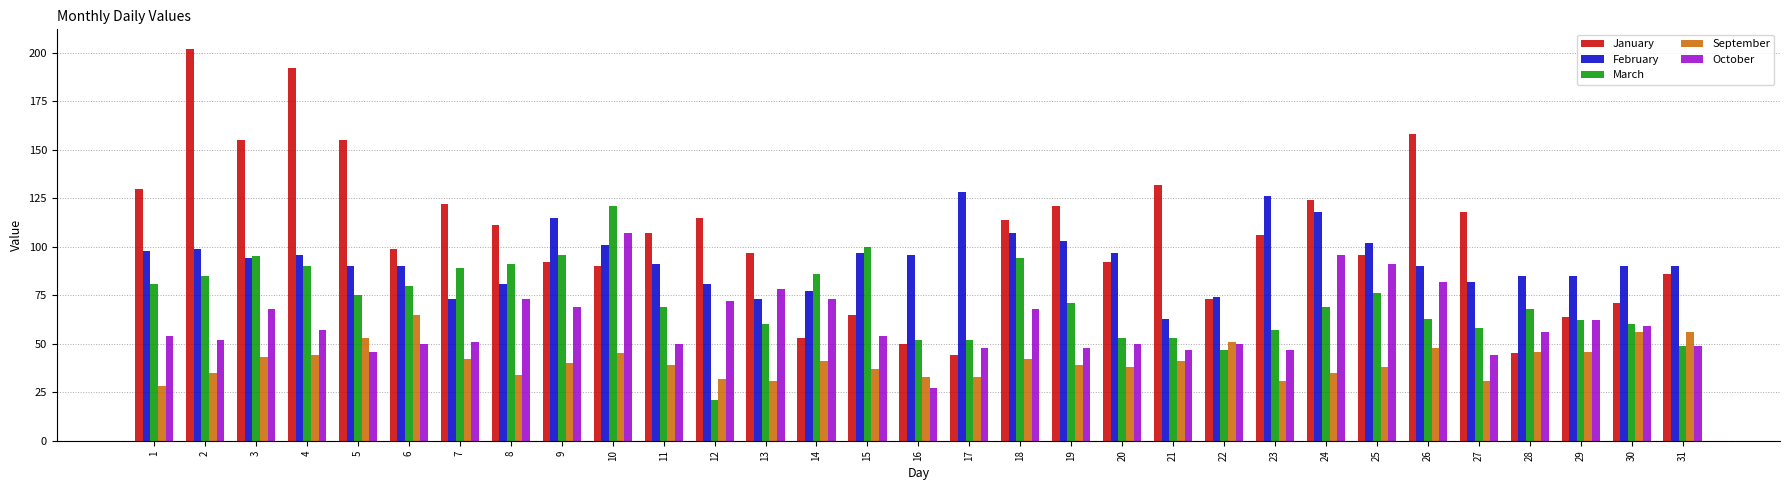

Rank the series by their average value, from highest to lowest.

January, February, March, October, September